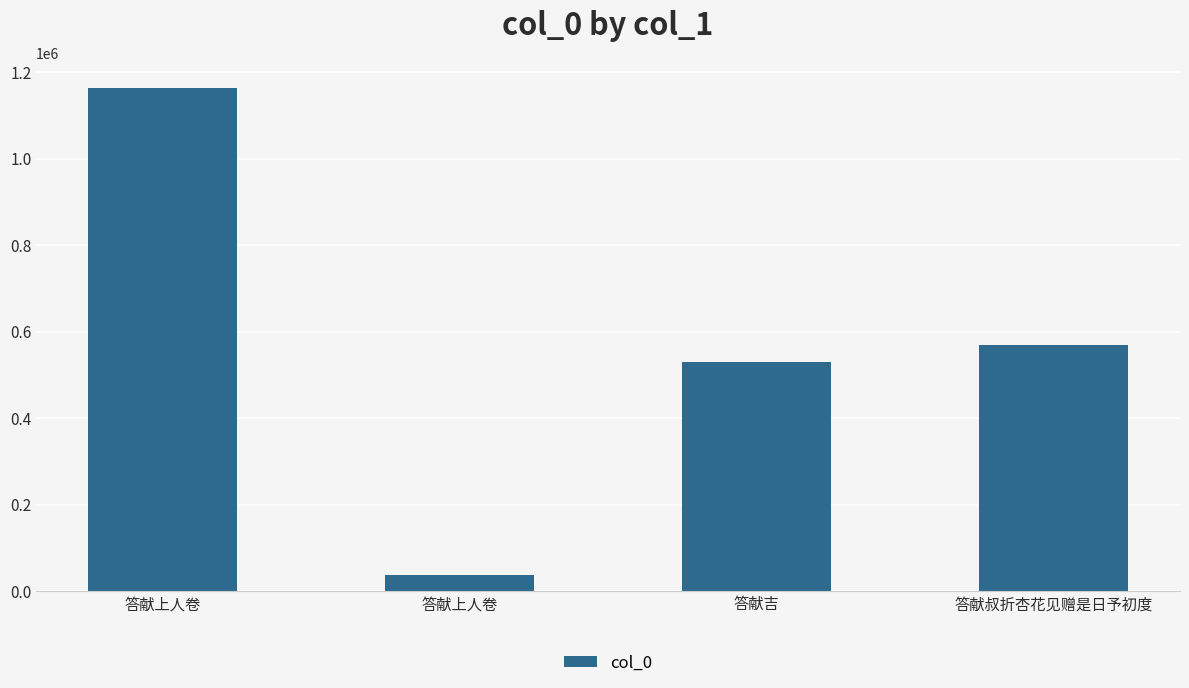

What is the change in value from 答献上人卷 to 答献叔折杏花见赠是日予初度?

-595528